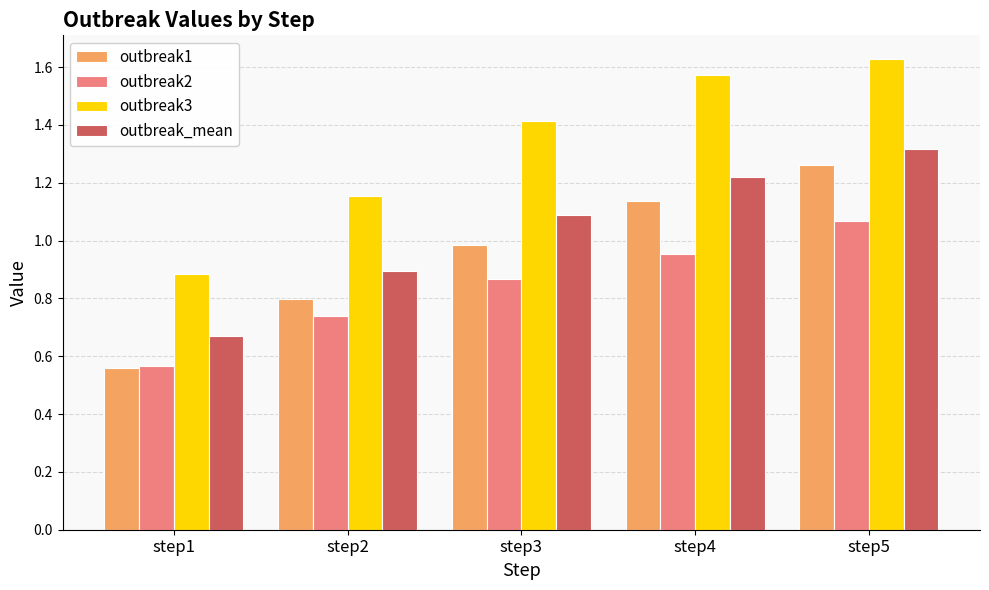

At which label is outbreak3 closest to 1?

step1